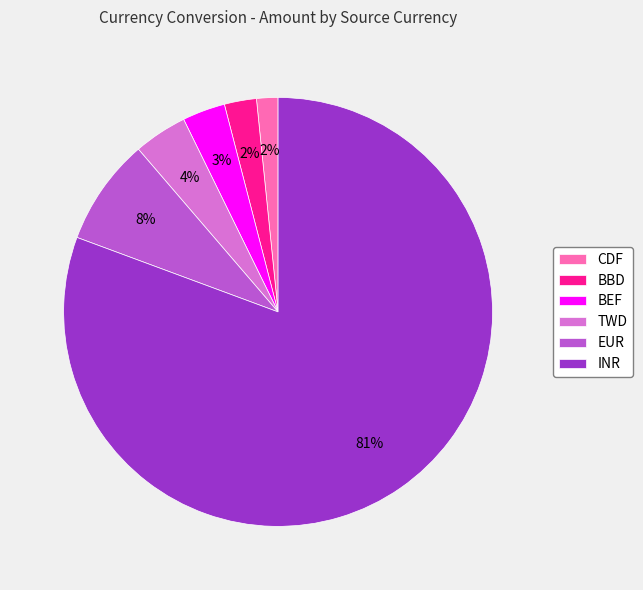

Is it true that EUR is 16% of the pie?

False